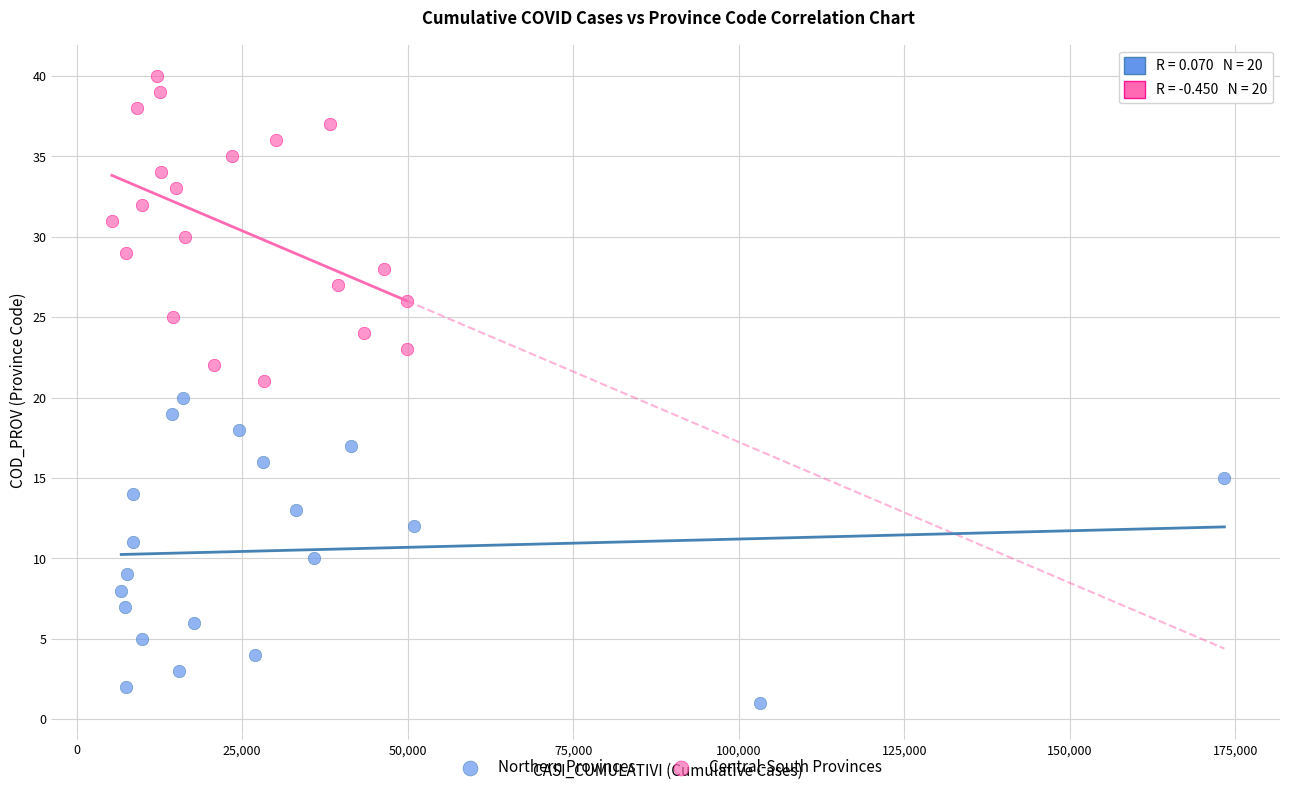

What are all the series names shown in the legend?

Northern Provinces, Central-South Provinces